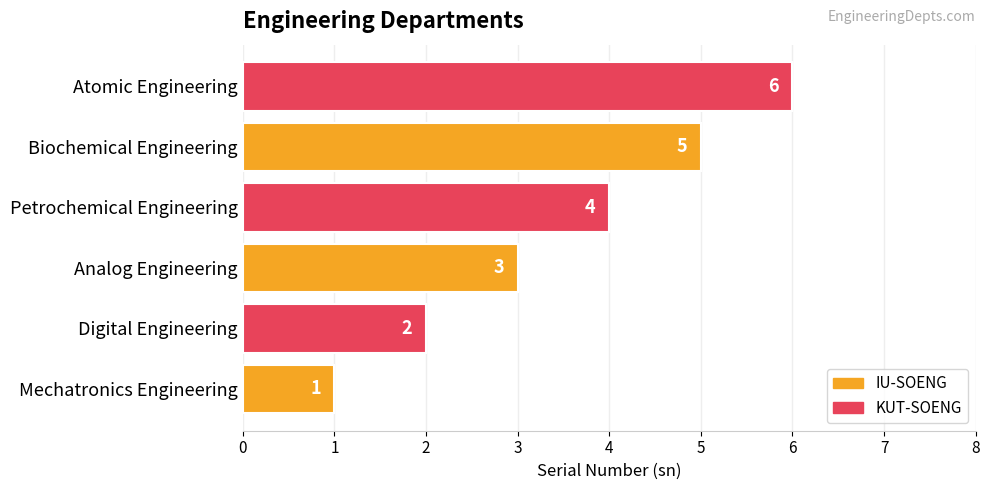

What is the average value?

4